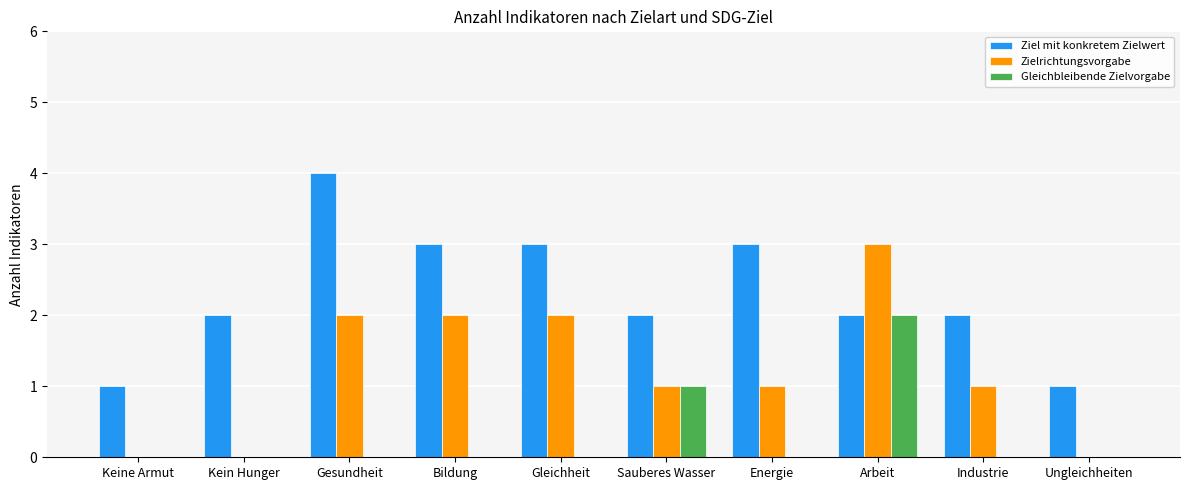

Between Sauberes Wasser and Arbeit, which series saw the biggest shift?

Zielrichtungsvorgabe